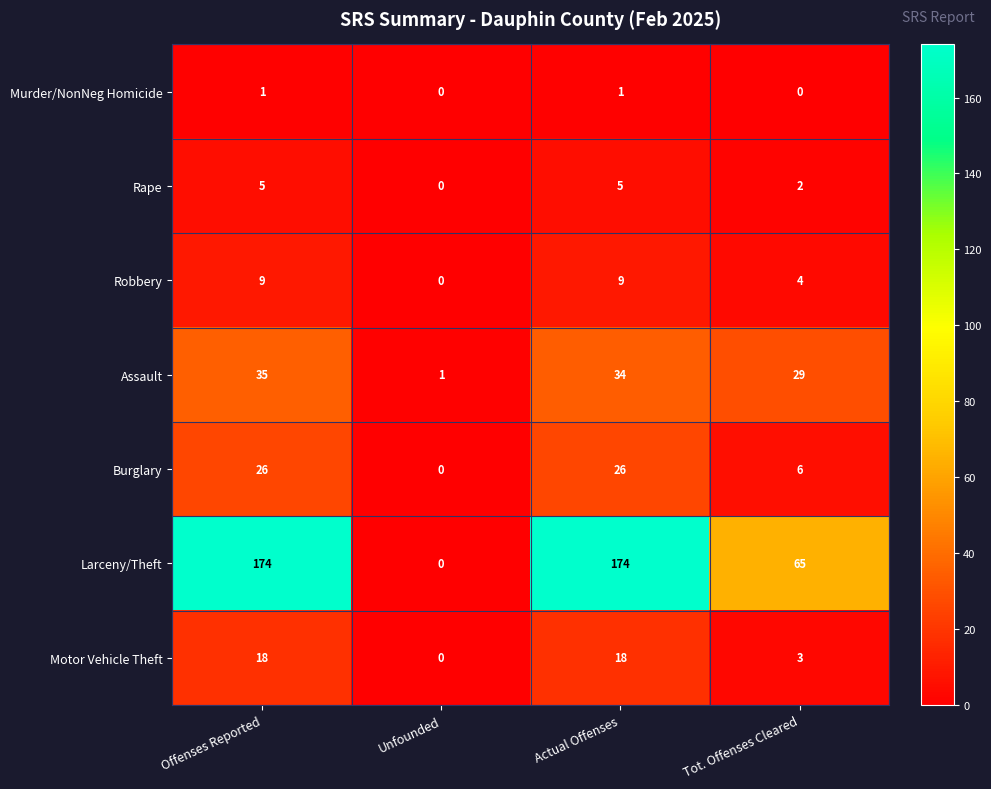

At Offenses Reported, list the series in order from largest to smallest.

Larceny/Theft, Assault, Burglary, Motor Vehicle Theft, Robbery, Rape, Murder/NonNeg Homicide